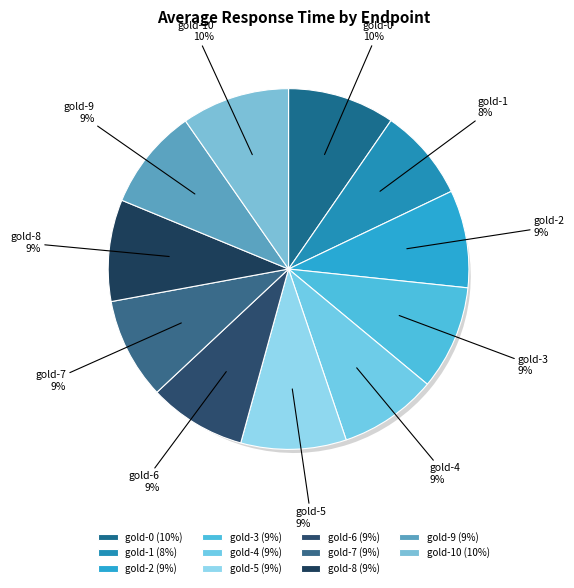

The gold-5 slice represents 9% of the pie. True or false?

True